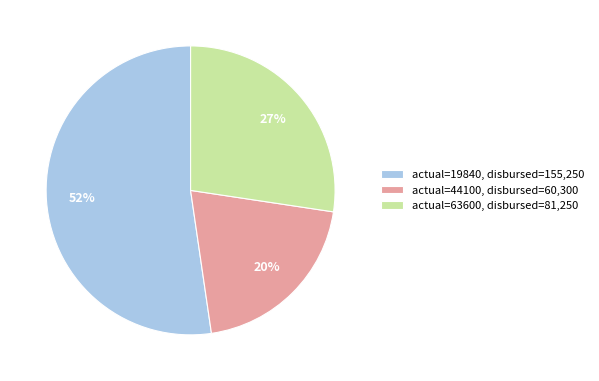

Approximately how many times larger is the value at actual=19840, disbursed=155,250 compared to actual=44100, disbursed=60,300?

2.6